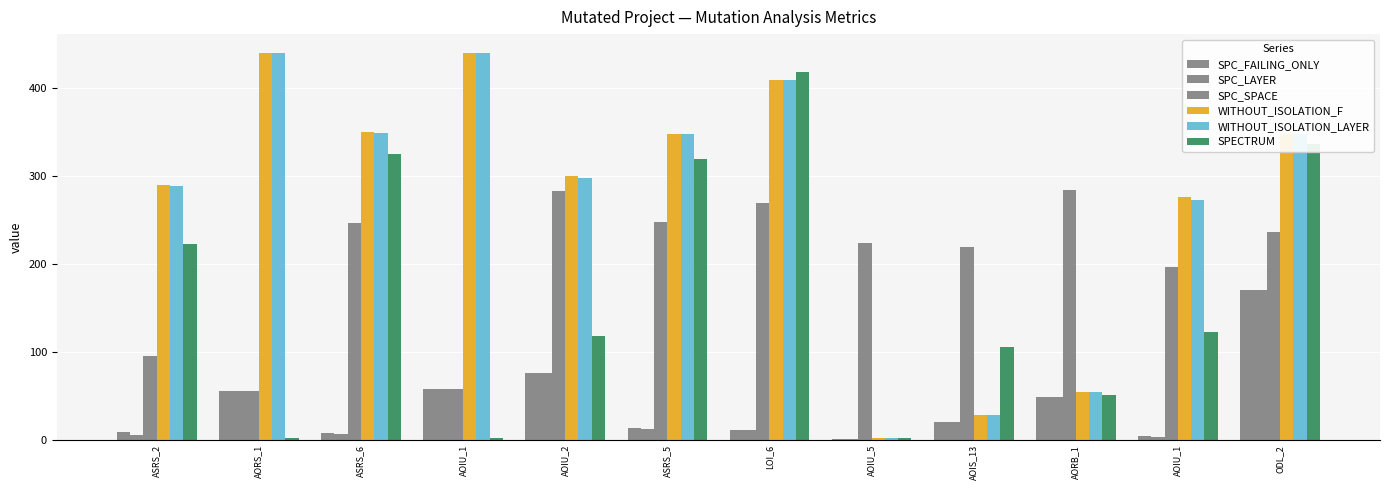

What is the label of the 9th bar from the right?

AOIU_1